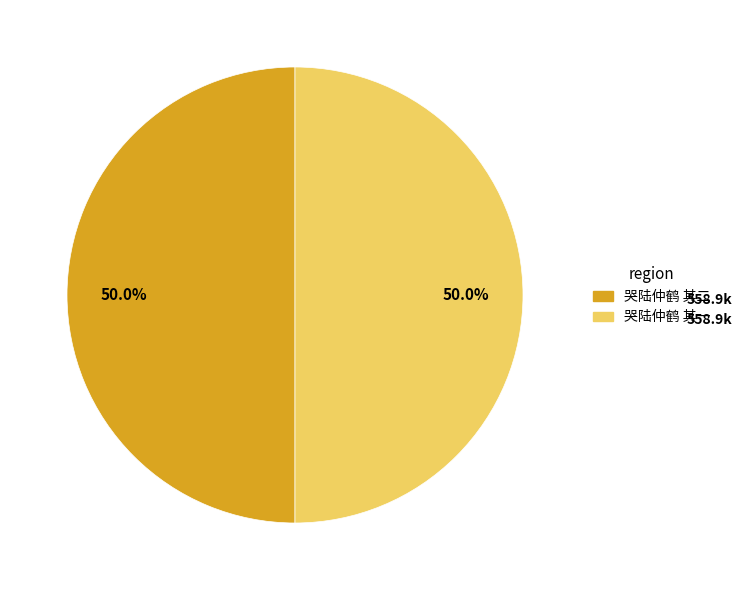

True or false: 哭陆仲鹤 其一 accounts for 42% of the total.

False